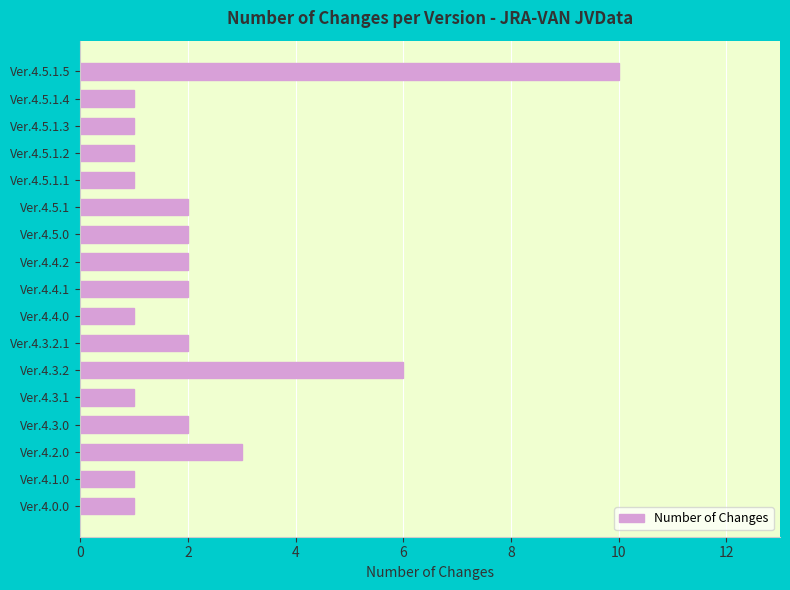

What is the label of the 6th bar from the top?

Ver.4.5.1